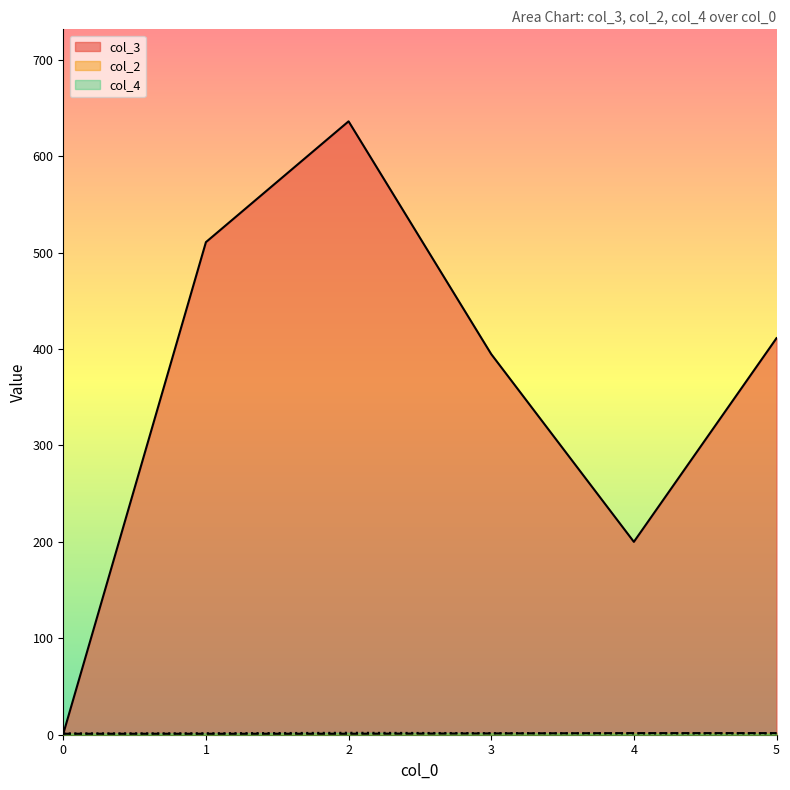

Is the value of col_3 at 3 greater than the value of col_2 at 5?

Yes